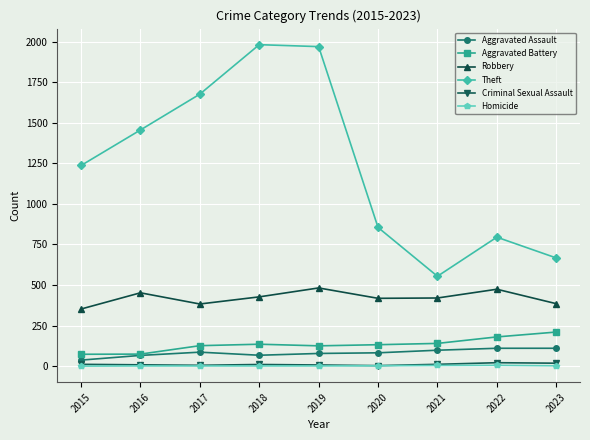

What is the minimum value for Aggravated Battery?

73